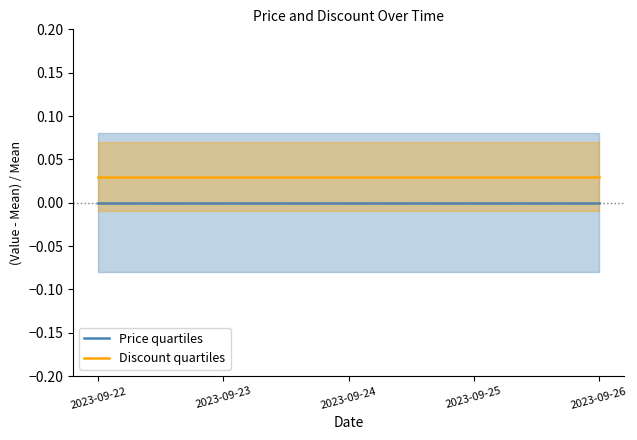

True or false: Price quartiles and Discount quartiles intersect in this chart.

False